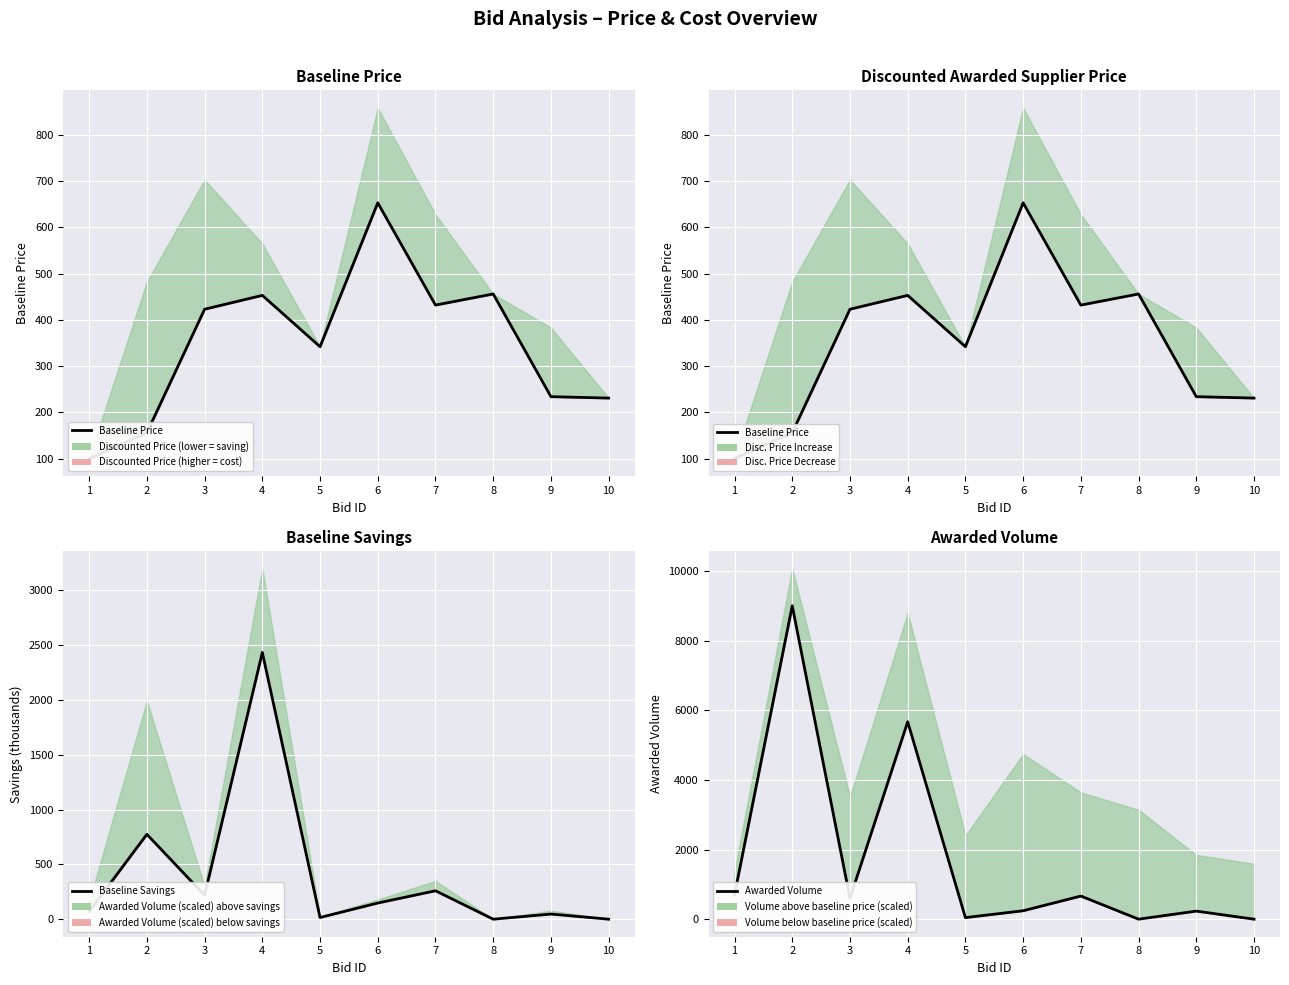

What is the difference between the second highest and second lowest values in the Awarded Volume series?

5670.0